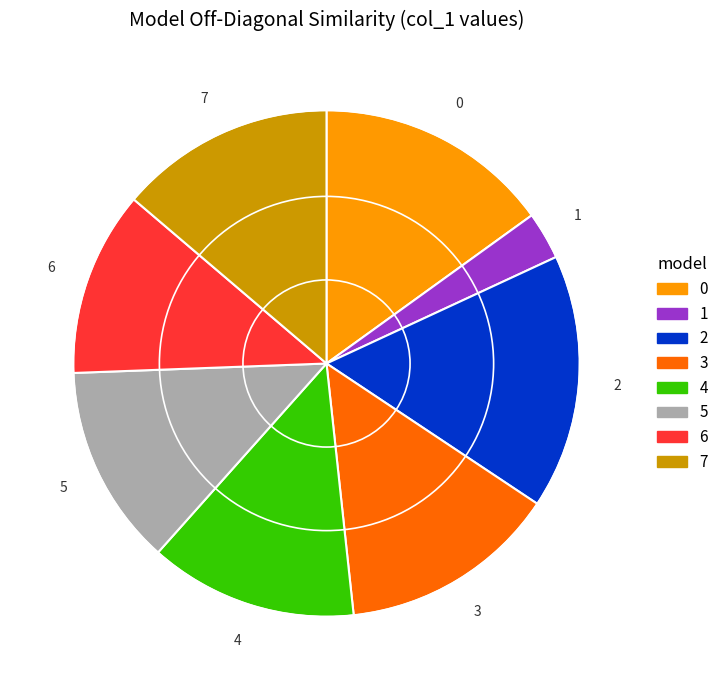

Combined, do 0 and 7 account for over 50%?

No